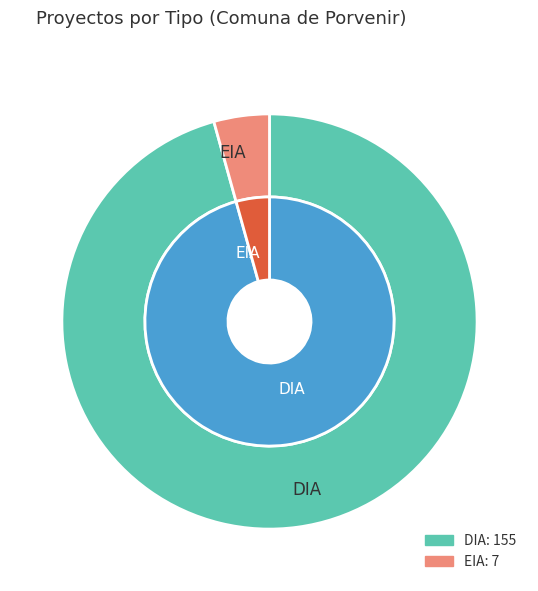

Is there a majority slice in this chart?

Yes